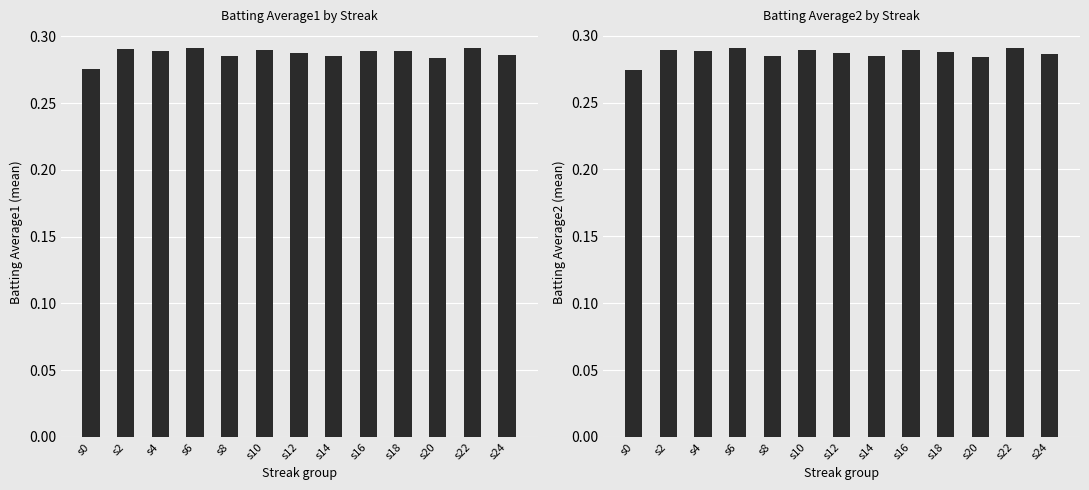

At which category is the sum across all series the highest?

s6